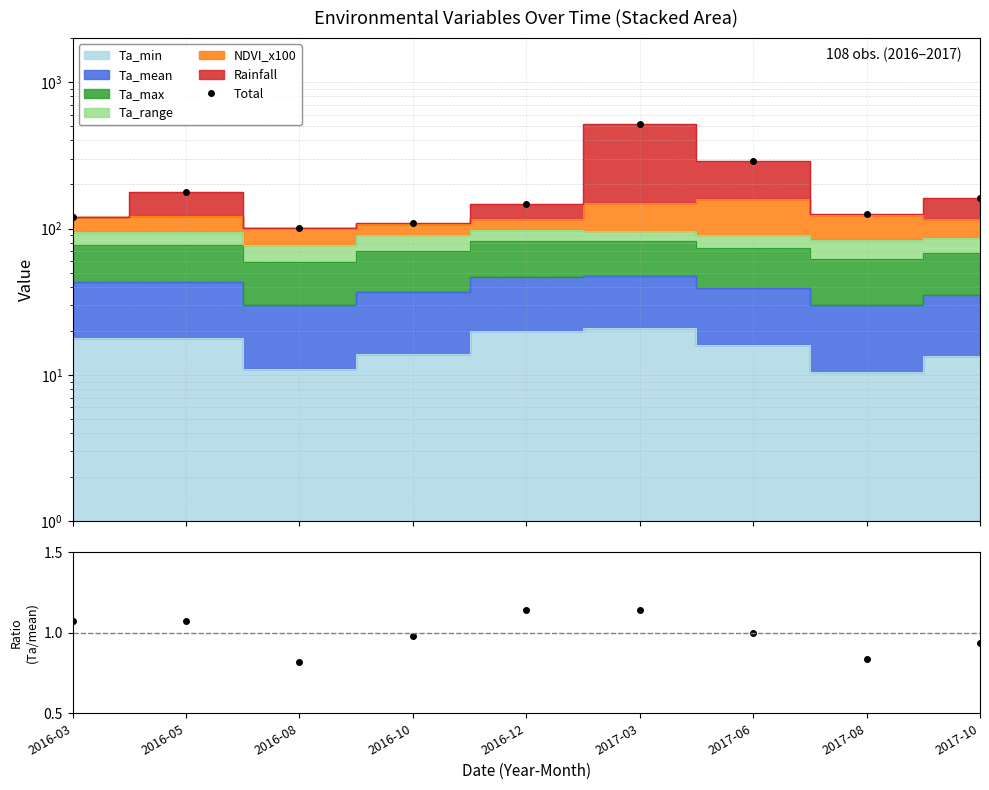

At which label does Ta_mean / mean reach its minimum?

2016-08